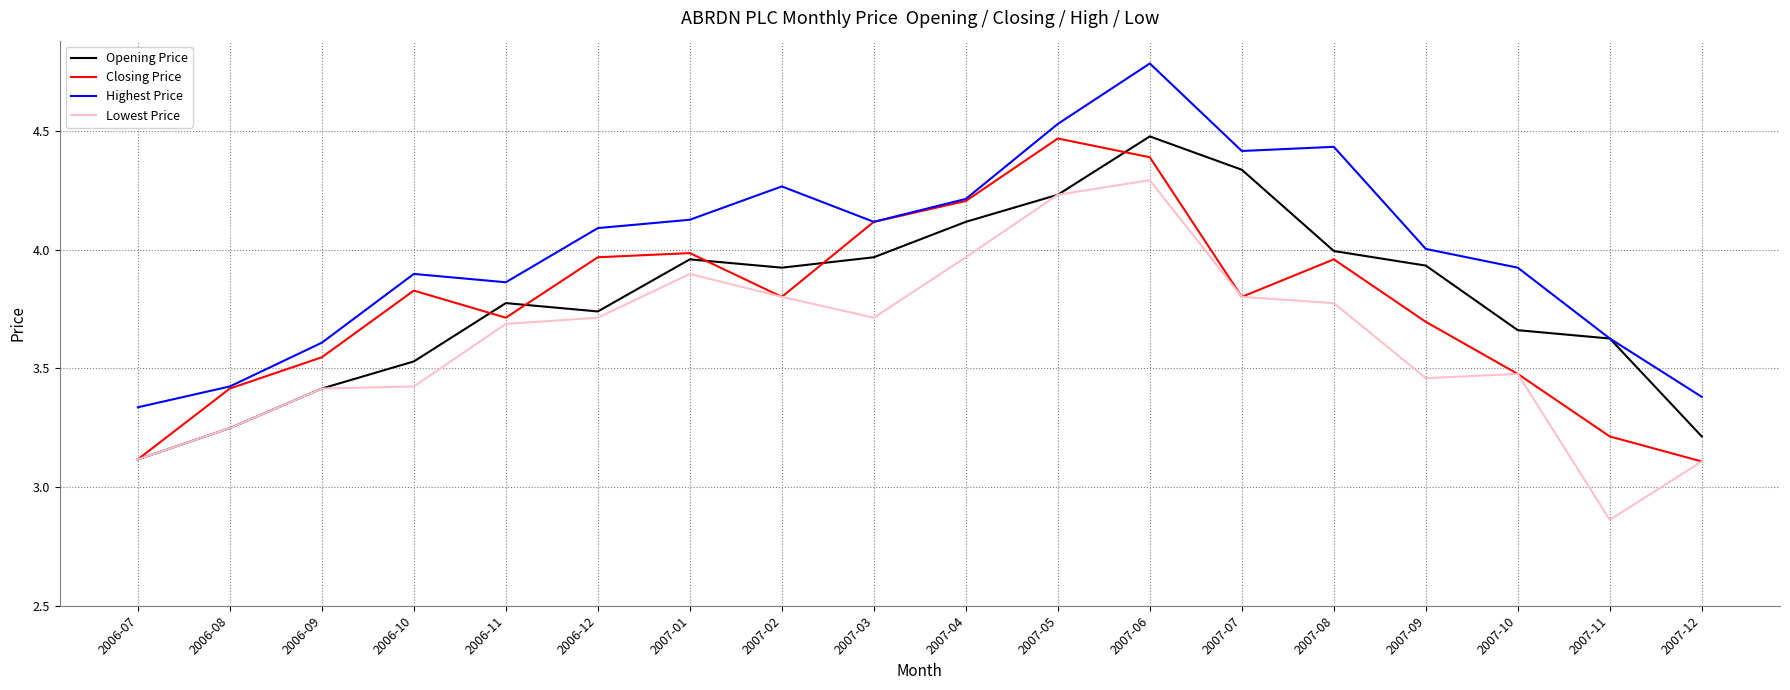

How many interior local valleys does the Opening Price series have?

2